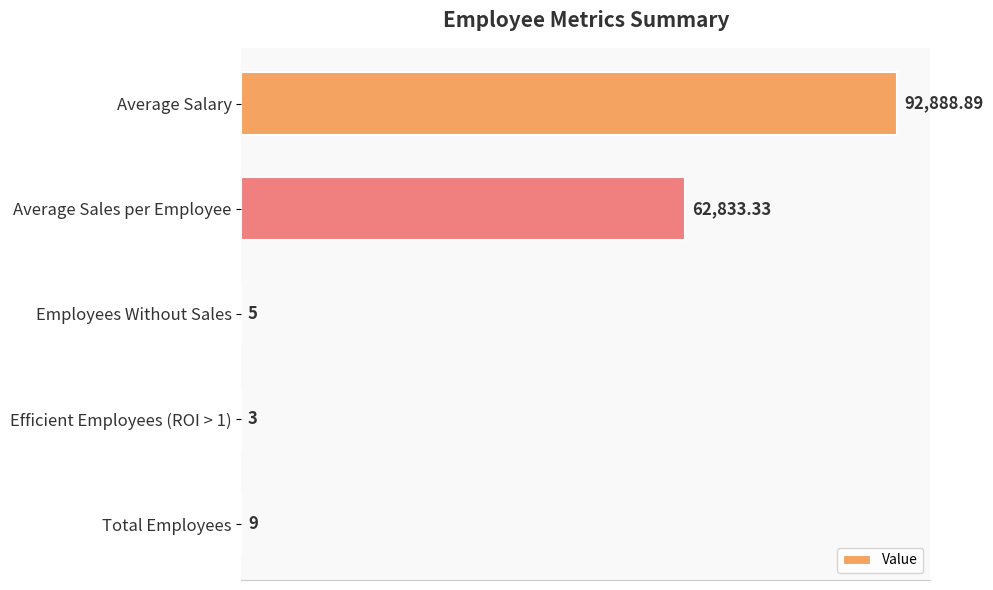

What is the change in value from Efficient Employees (ROI > 1) to Total Employees?

+6.0